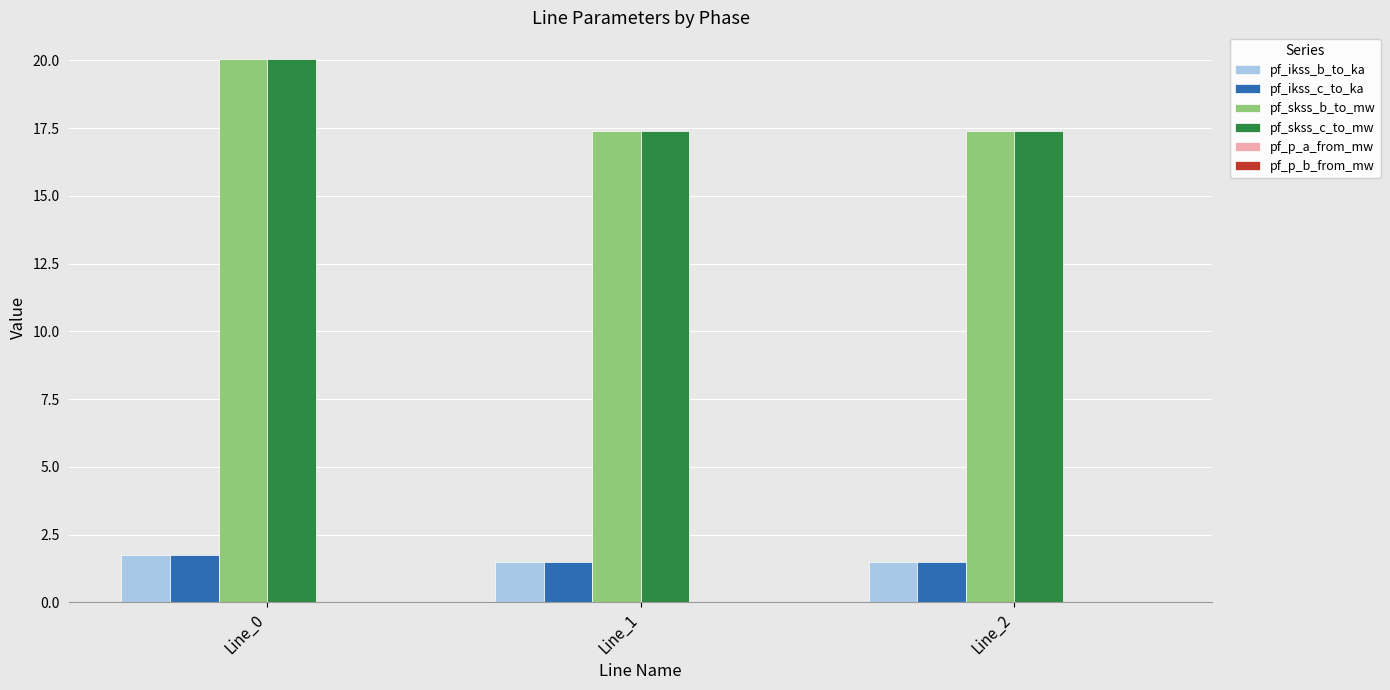

True or false: pf_skss_c_to_mw has a value of 20.0 at Line_0.

True